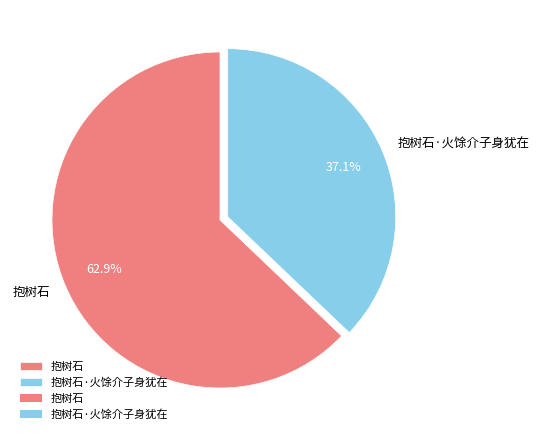

To the nearest percent, what is the difference between the largest and smallest slice percentages?

26%